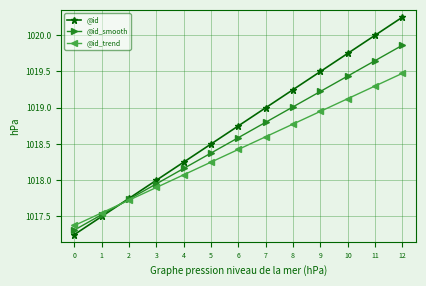

Which series has the widest spread of values?

@id